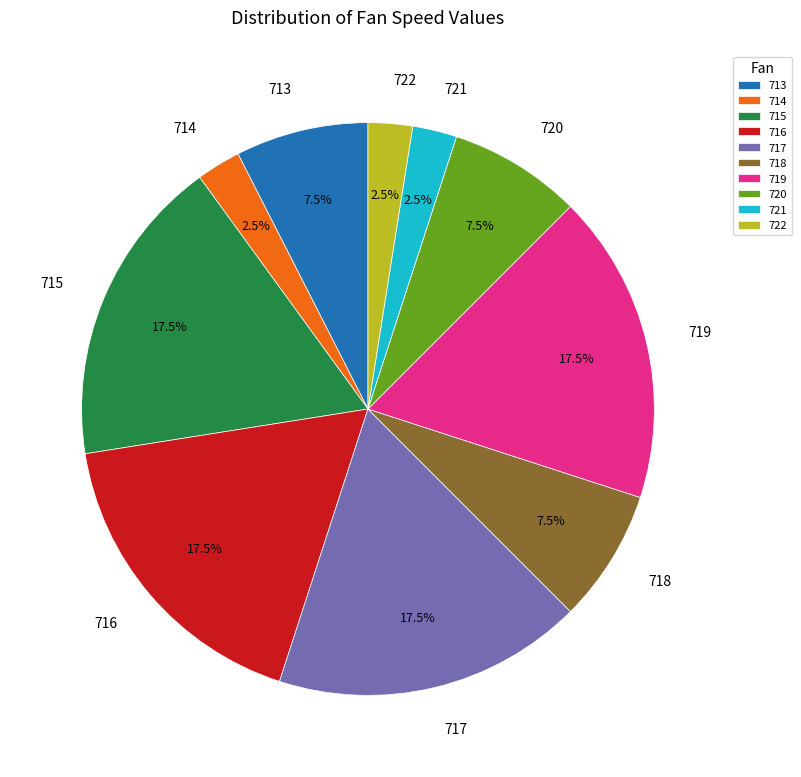

What is the ratio of the value at 720 to the value at 717?

0.4